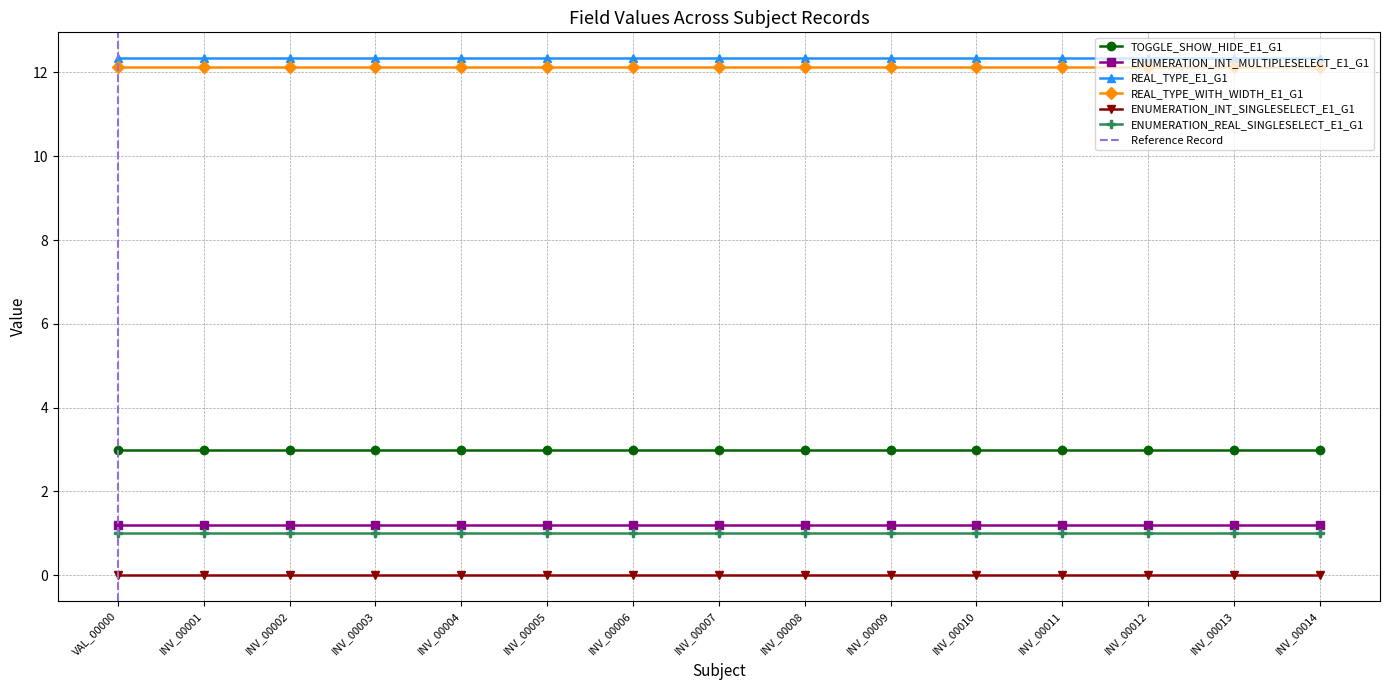

At INV_00014, list the series in order from smallest to largest.

ENUMERATION_INT_SINGLESELECT_E1_G1, ENUMERATION_REAL_SINGLESELECT_E1_G1, ENUMERATION_INT_MULTIPLESELECT_E1_G1, TOGGLE_SHOW_HIDE_E1_G1, REAL_TYPE_WITH_WIDTH_E1_G1, REAL_TYPE_E1_G1